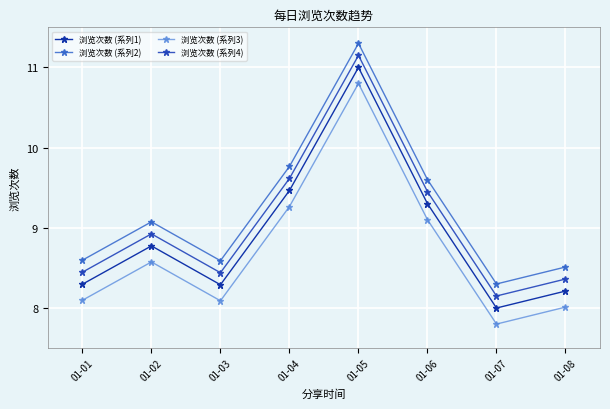

At which category does 浏览次数 (系列2) reach its first local peak?

01-02